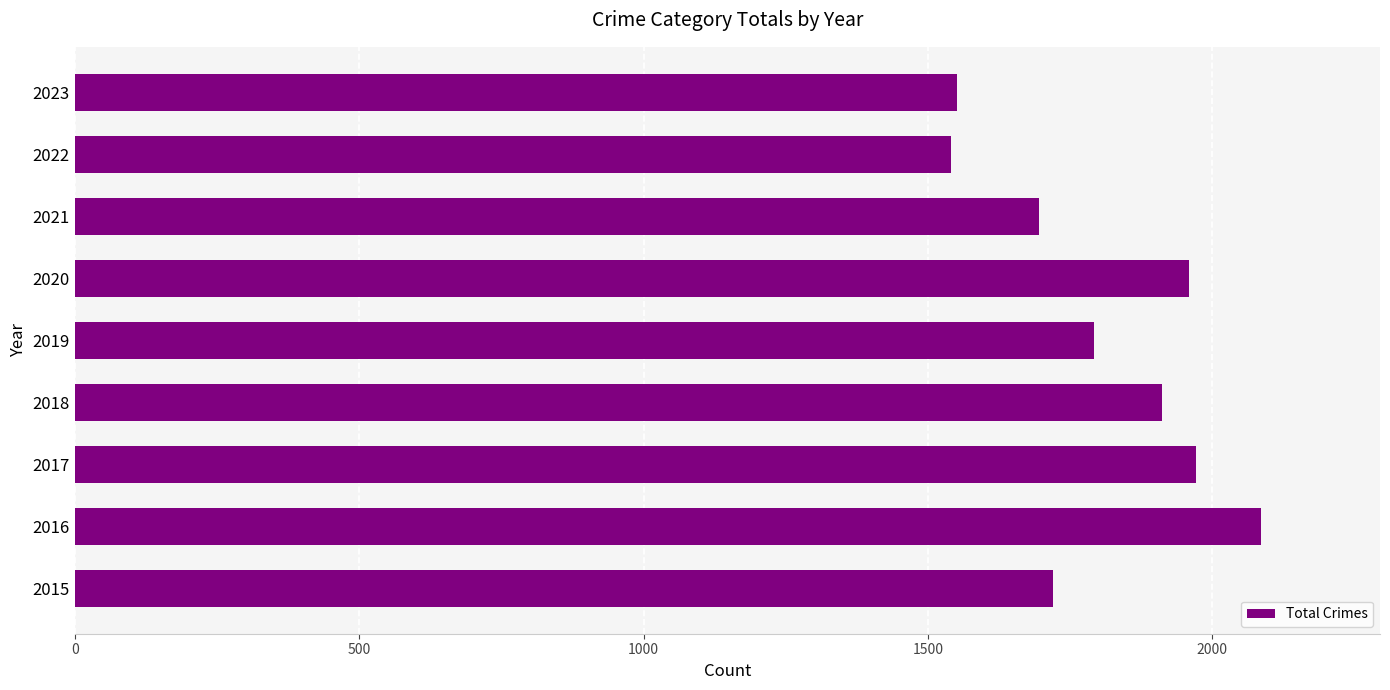

What is the difference between the maximum and minimum values?

545